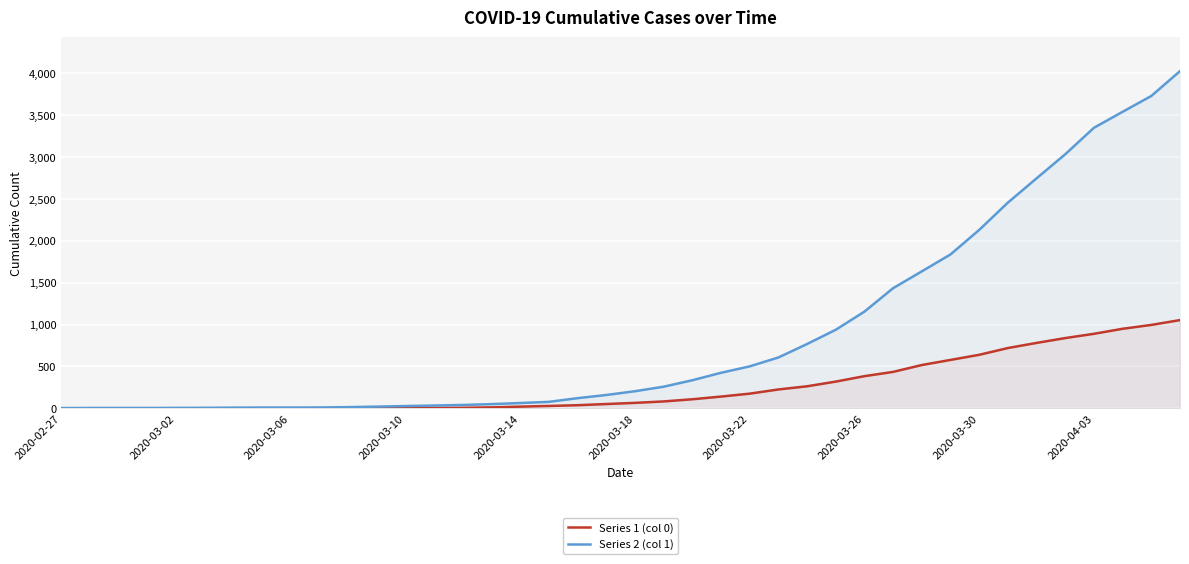

True or false: Series 2 (col 1) and Series 1 (col 0) intersect in this chart.

False